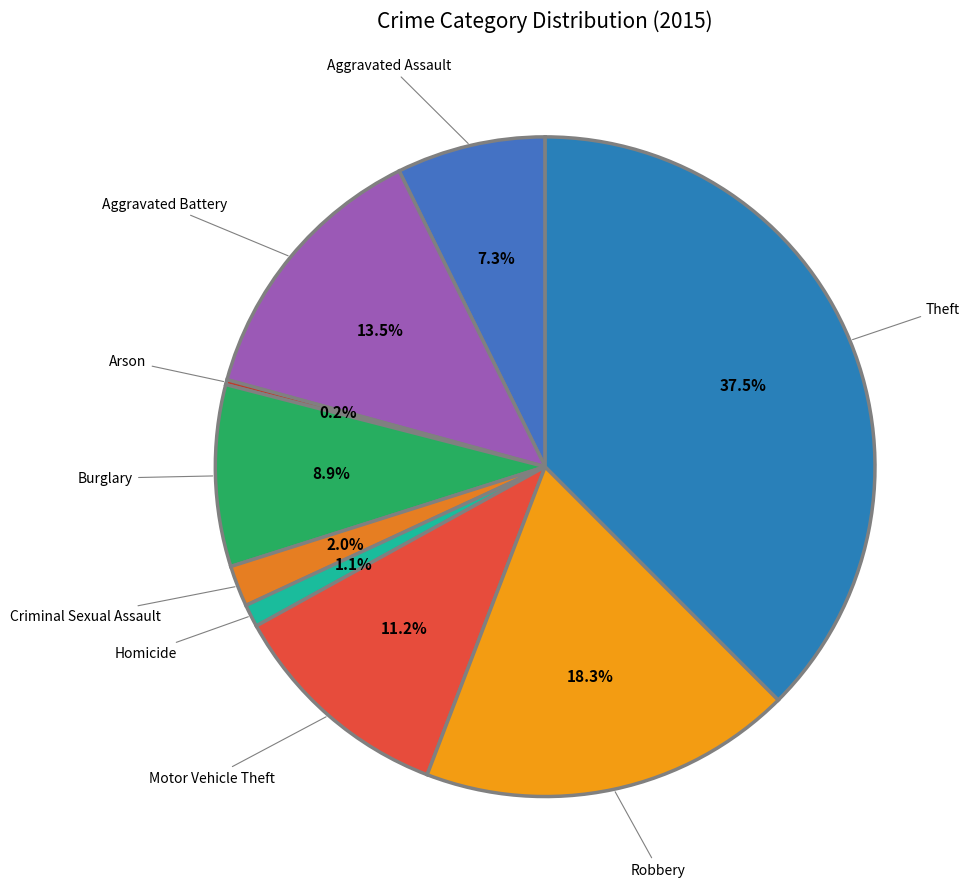

Does Robbery represent more than half of the total?

No